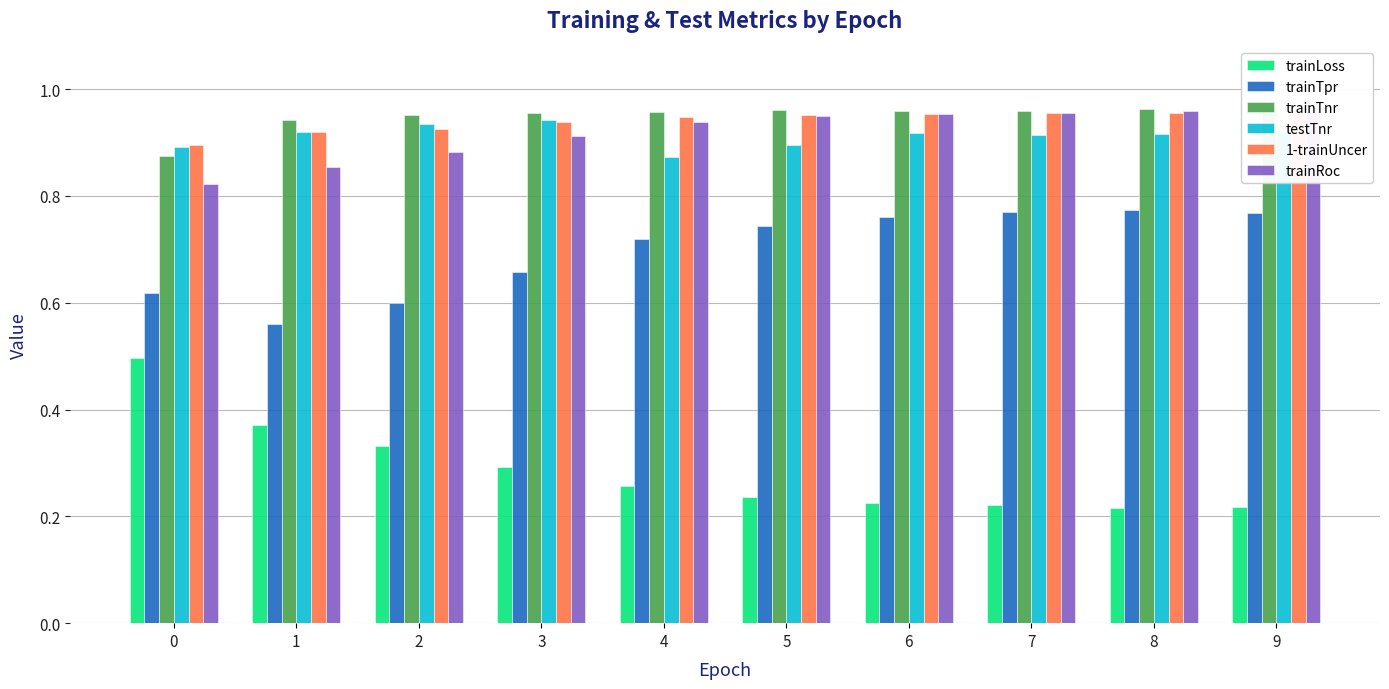

Which series has the largest total across all categories?

trainTnr